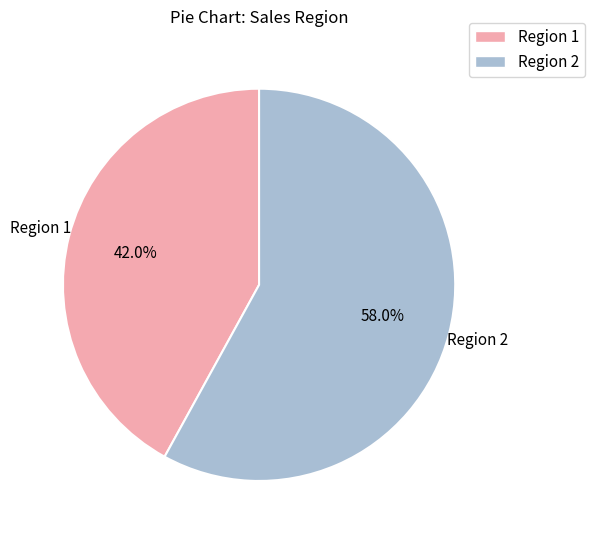

Is there a majority slice in this chart?

Yes